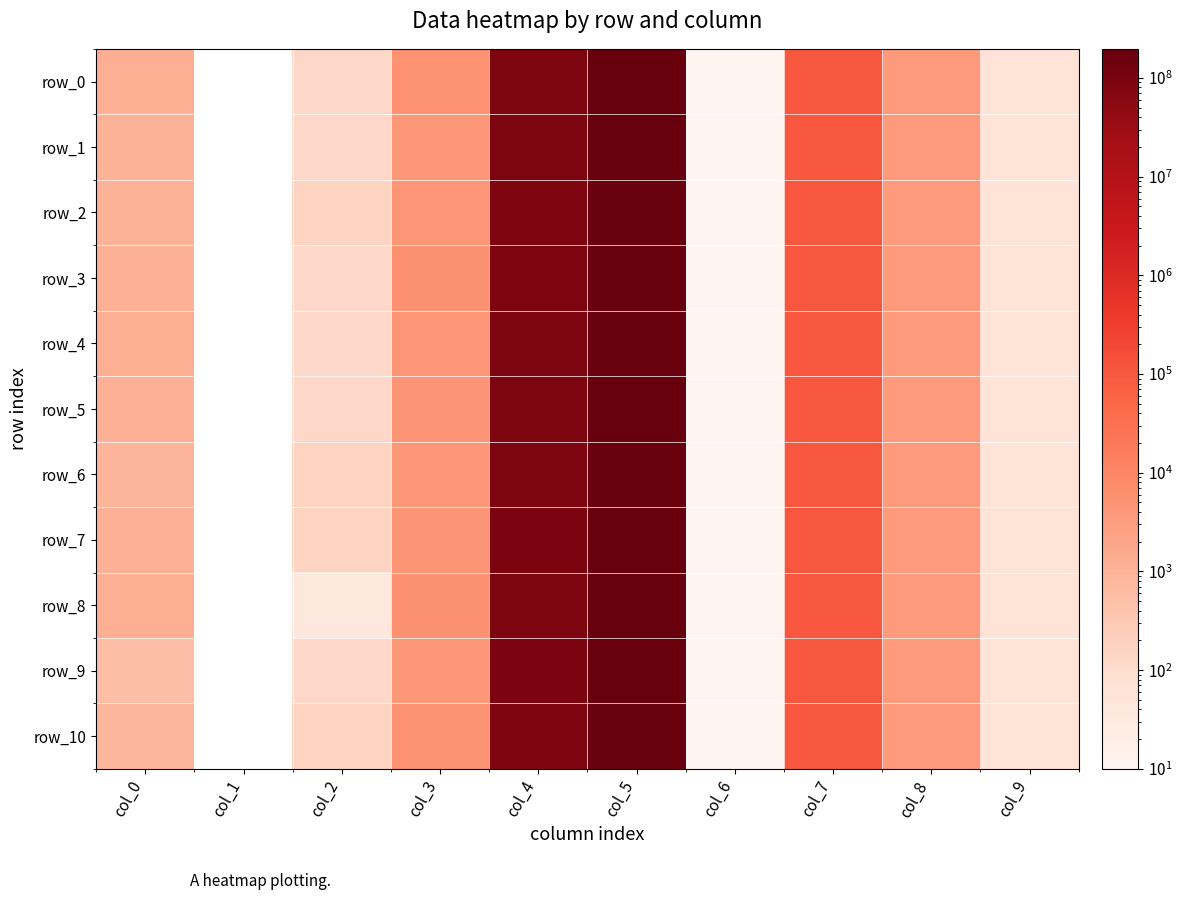

At which category is the sum across all series the highest?

col_5